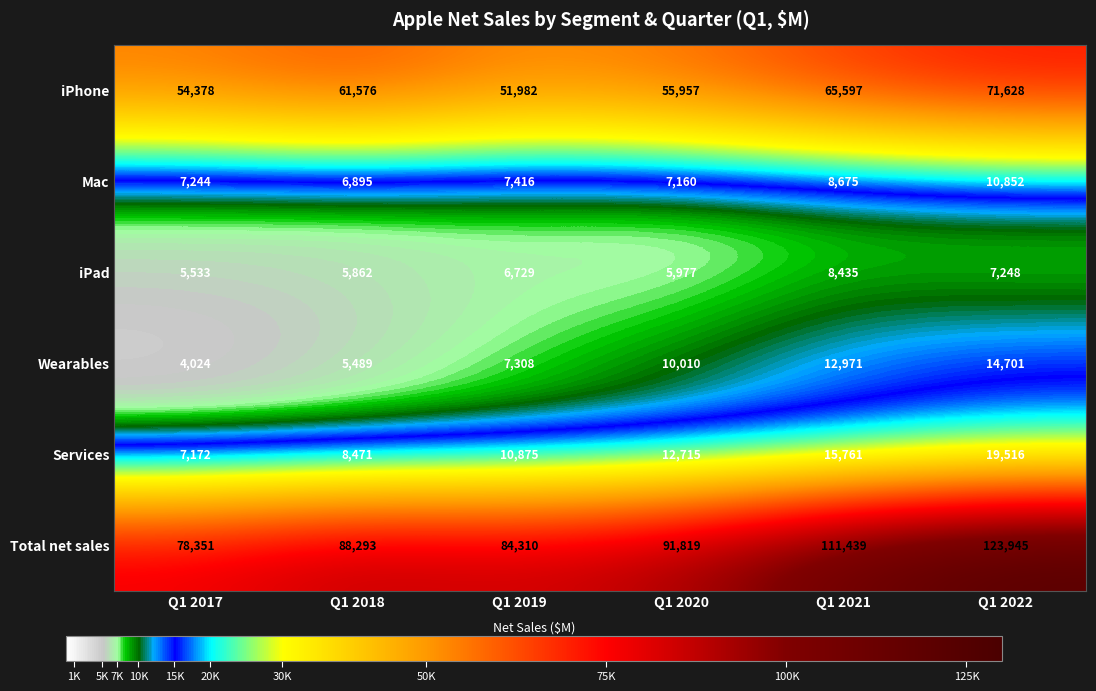

Which series changed the most between Q1 2017 and Q1 2022?

Total net sales